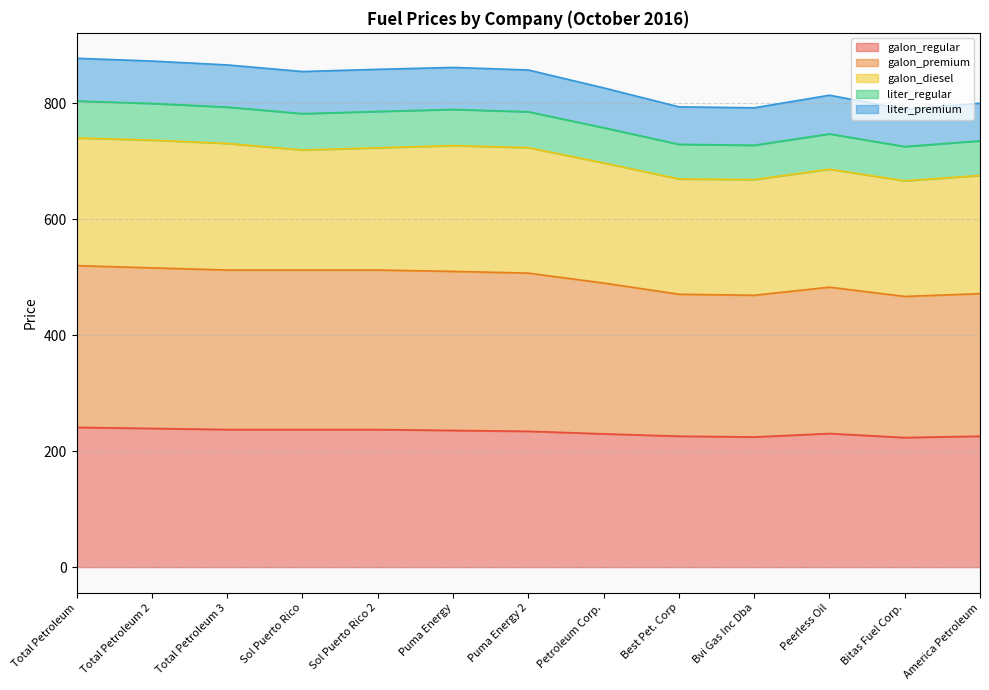

What is the minimum value for galon_regular?

223.5